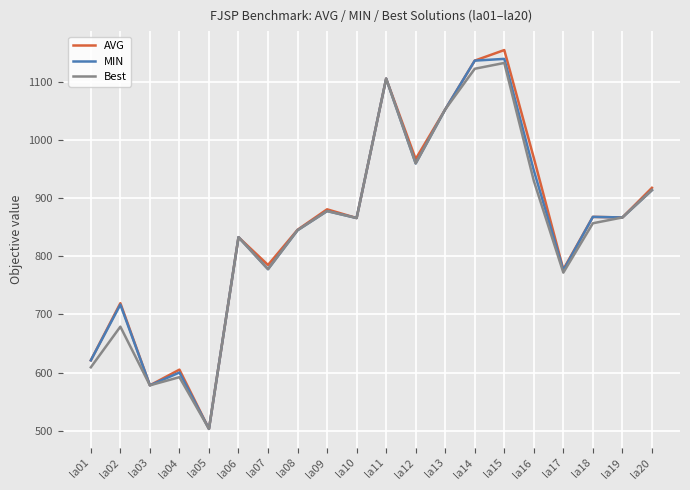

What is the difference between the maximum and second lowest values in the AVG series?

577.2